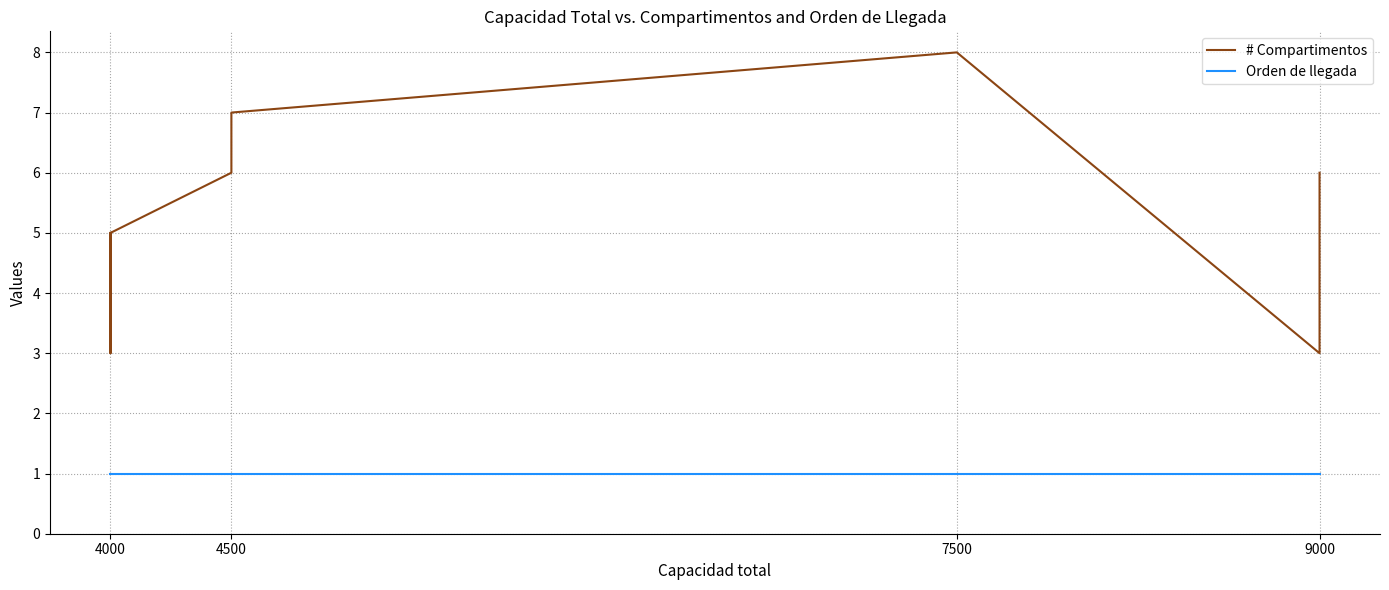

List the series in order of their overall mean, highest first.

# Compartimentos, Orden de llegada